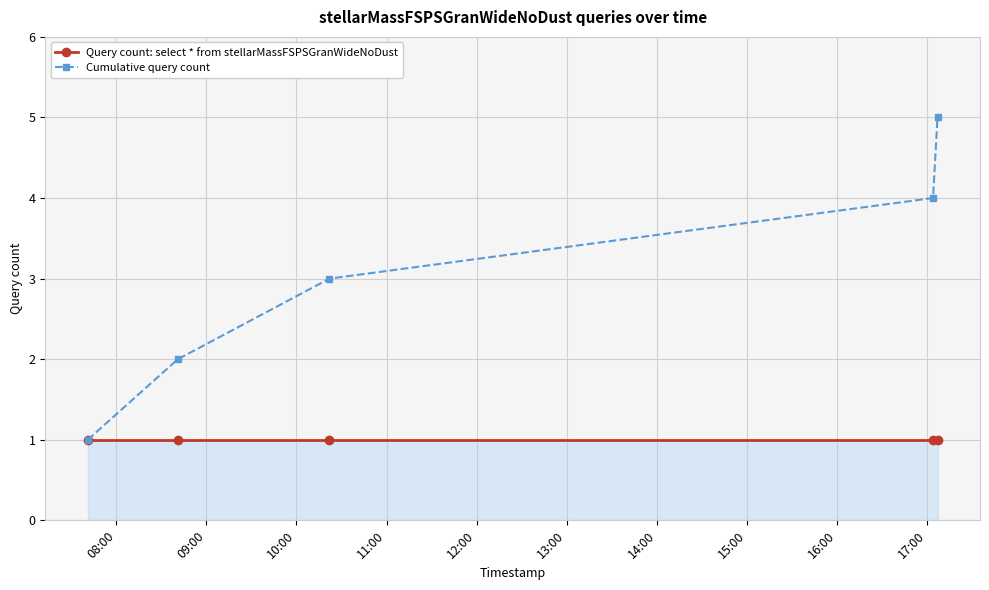

Which series has the largest total across all categories?

Cumulative query count